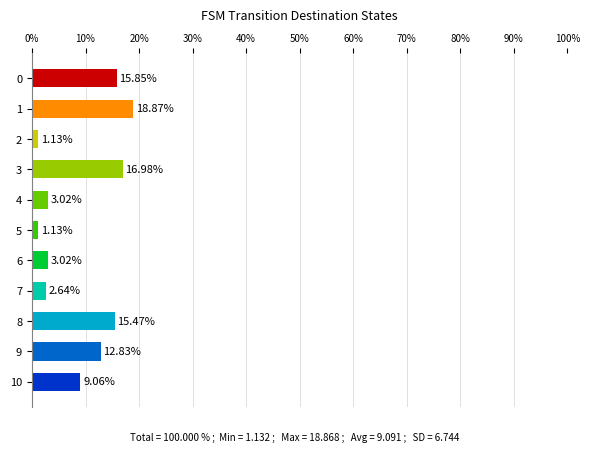

Between 9 and 4, which is larger?

9